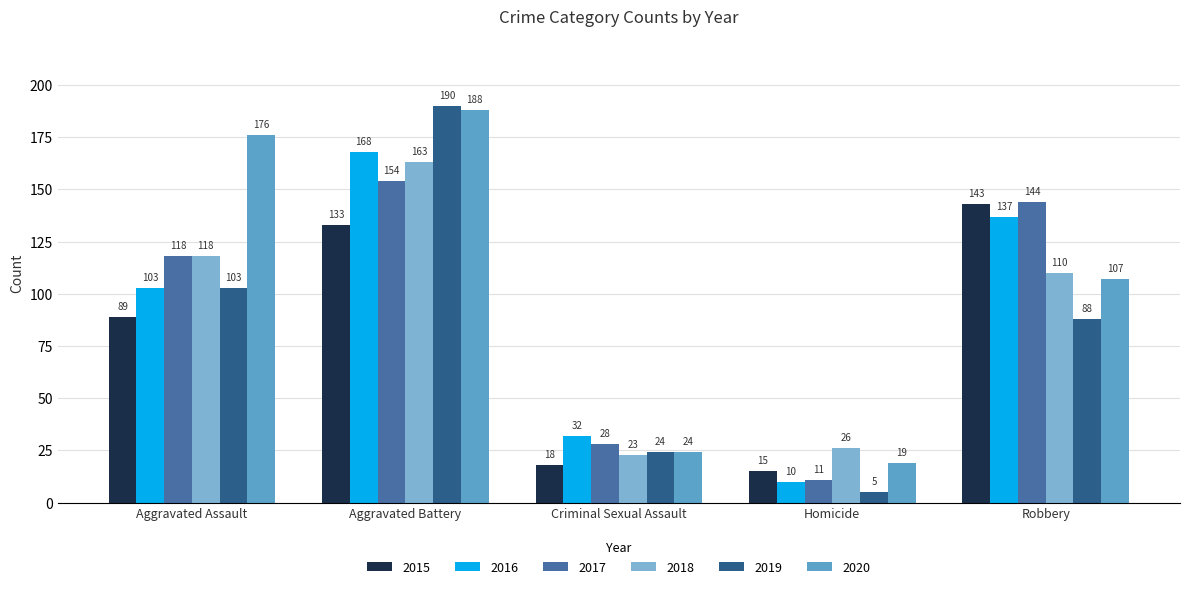

What is the label of the 2nd bar from the left?

Aggravated Battery